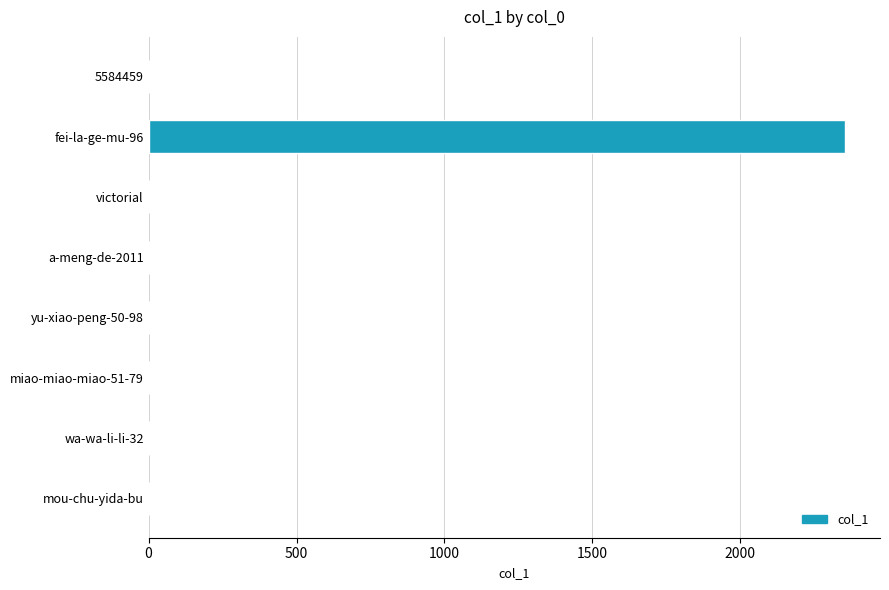

What is the maximum value shown in the chart?

2355